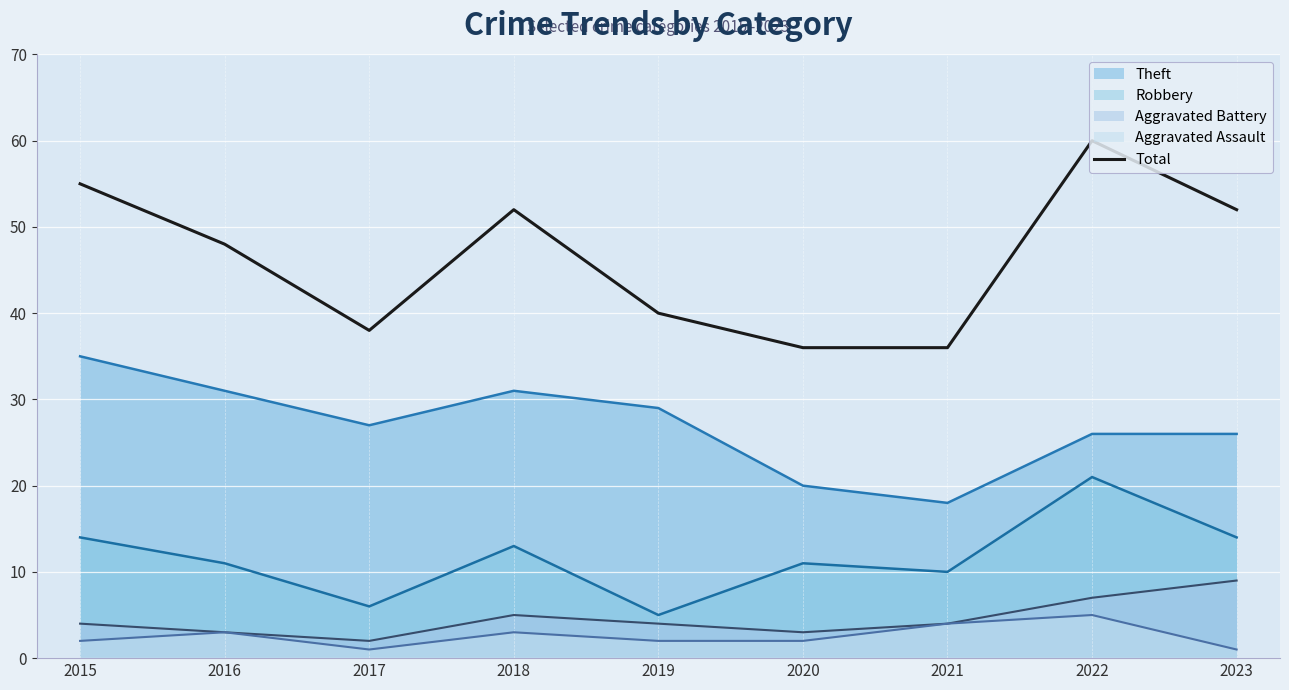

Count the number of categories in the chart.

9